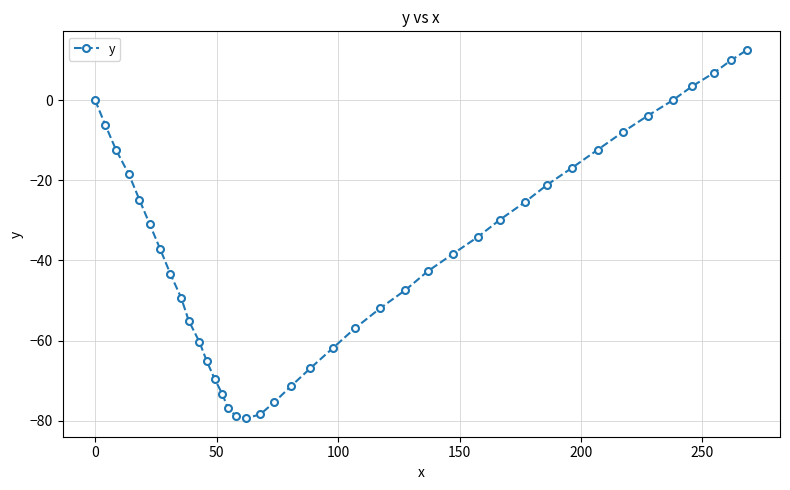

What is the greatest value displayed?

12.6